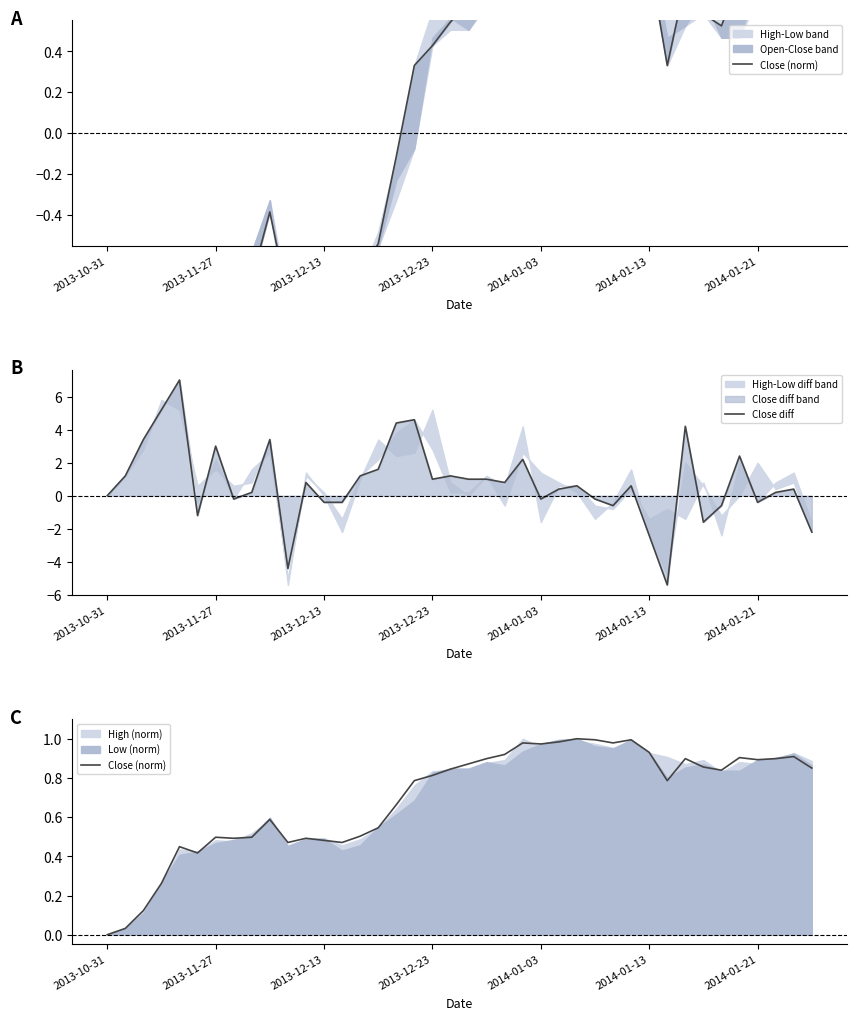

The value of Close diff at 2013-11-27 is 0.8. True or false?

False